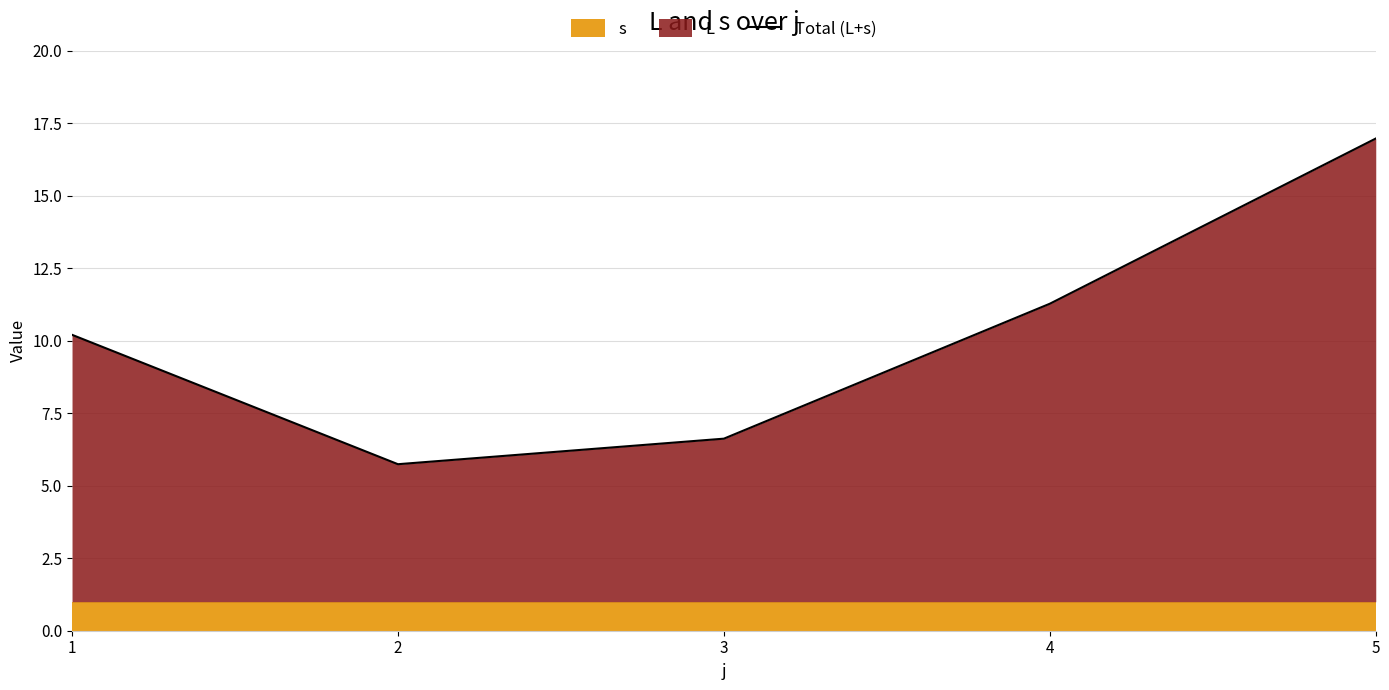

What is the maximum value for Total (L+s)?

17.0